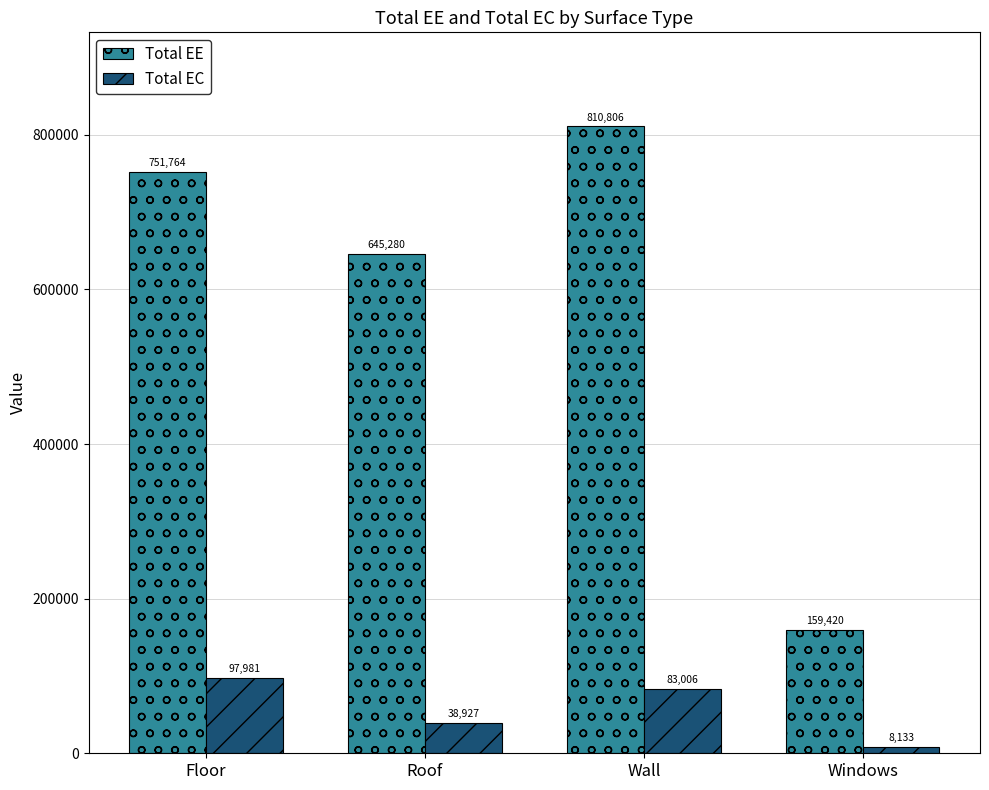

At how many categories does at least one series exceed 788665?

1